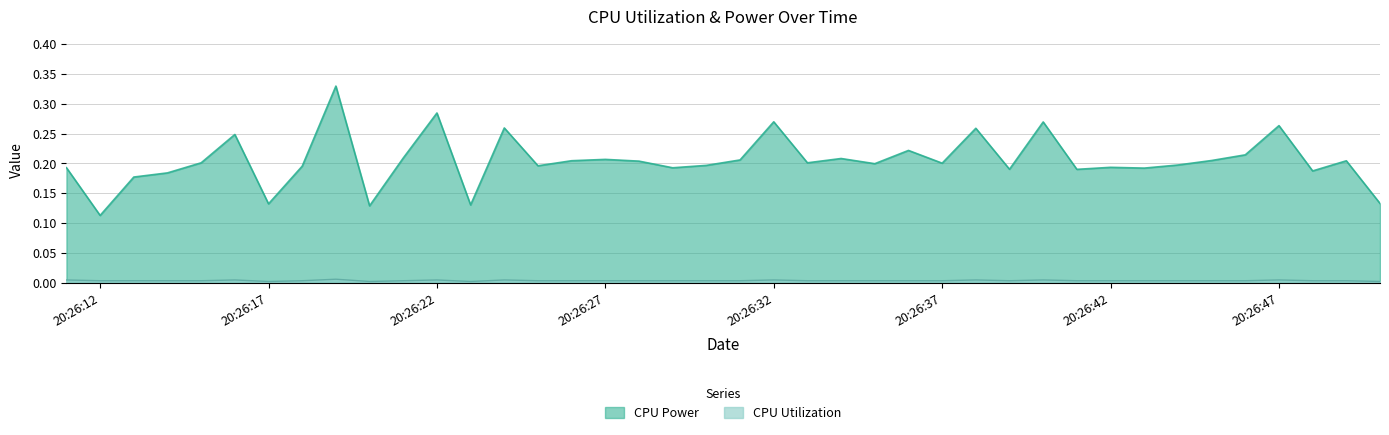

Which series has the widest spread of values?

CPU Power